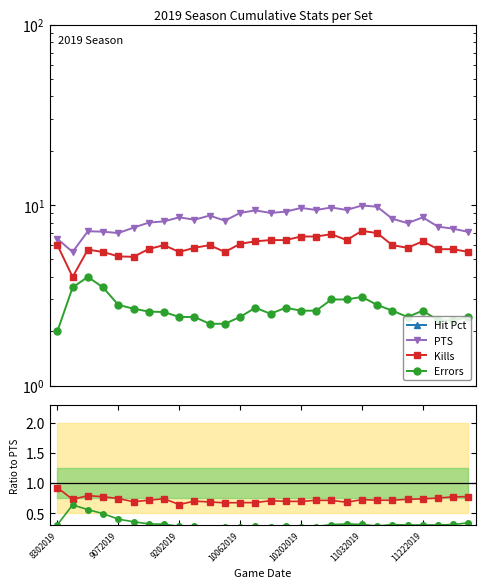

Which series has the largest range (max minus min)?

PTS